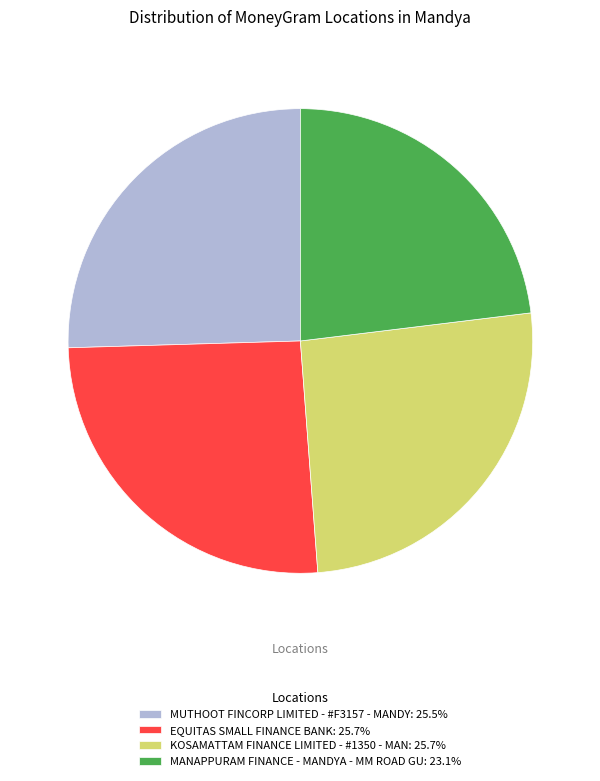

Approximately how many times larger is the value at KOSAMATTAM FINANCE LIMITED - #1350 - MAN: 25.7% compared to MANAPPURAM FINANCE - MANDYA - MM ROAD GU: 23.1%?

1.1